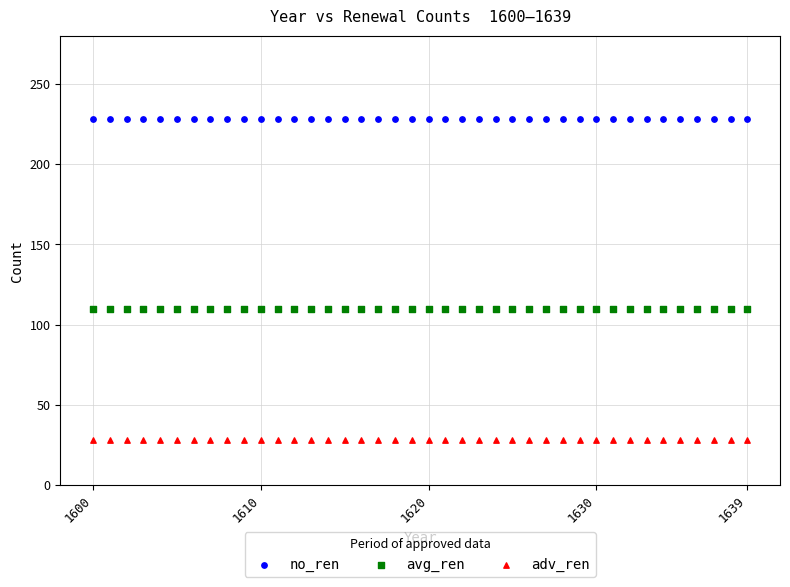

Which series contains the highest Y value?

no_ren